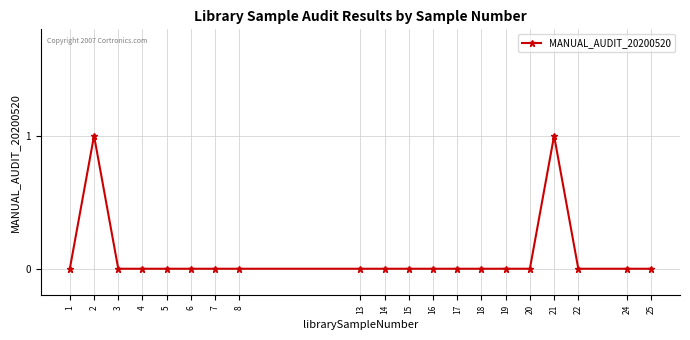

Reading right to left, list all the values displayed in this chart.

25=0	24=0	22=0	21=1	20=0	19=0	18=0	17=0	16=0	15=0	14=0	13=0	8=0	7=0	6=0	5=0	4=0	3=0	2=1	1=0